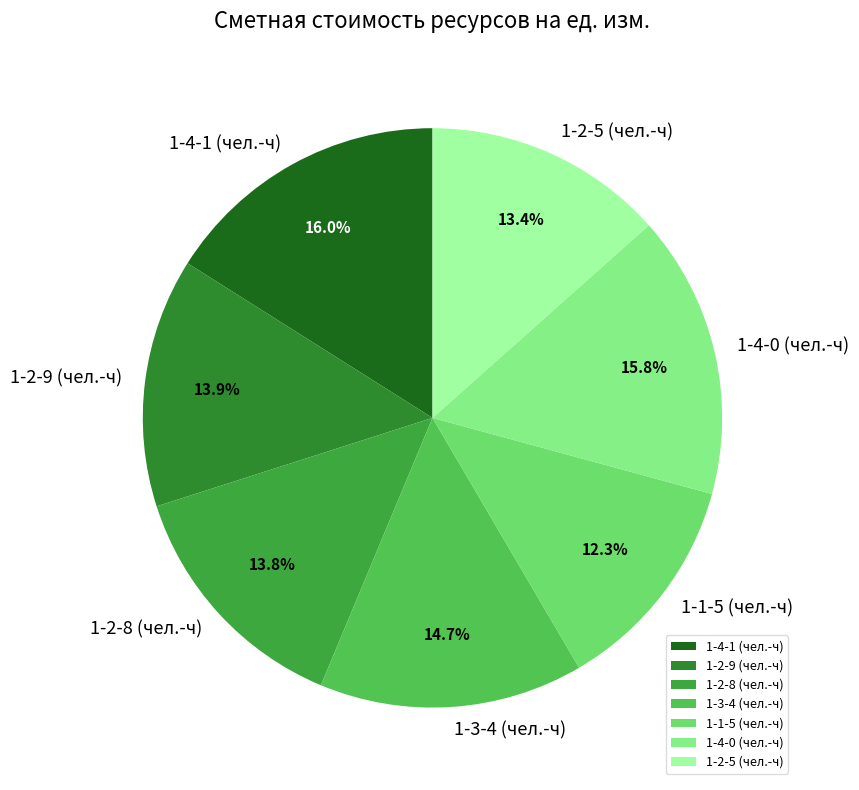

What is the total percentage of 1-3-4 (чел.-ч) and 1-4-0 (чел.-ч)?

30.5%